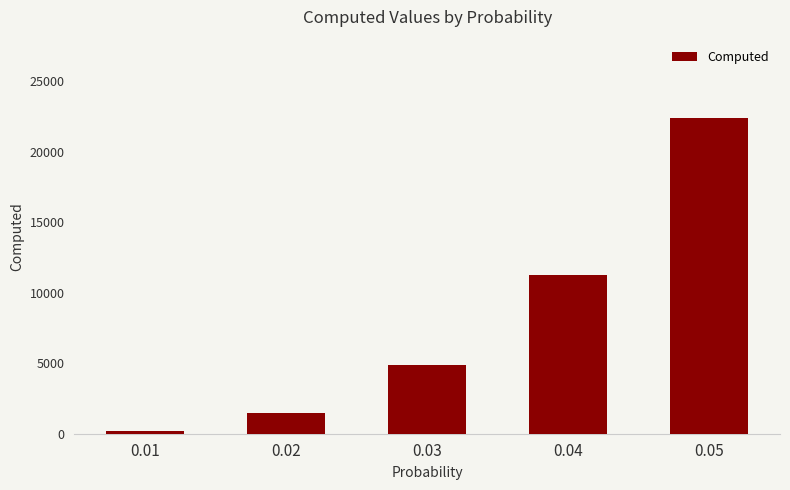

The value at 0.04 is 11280.0. True or false?

True